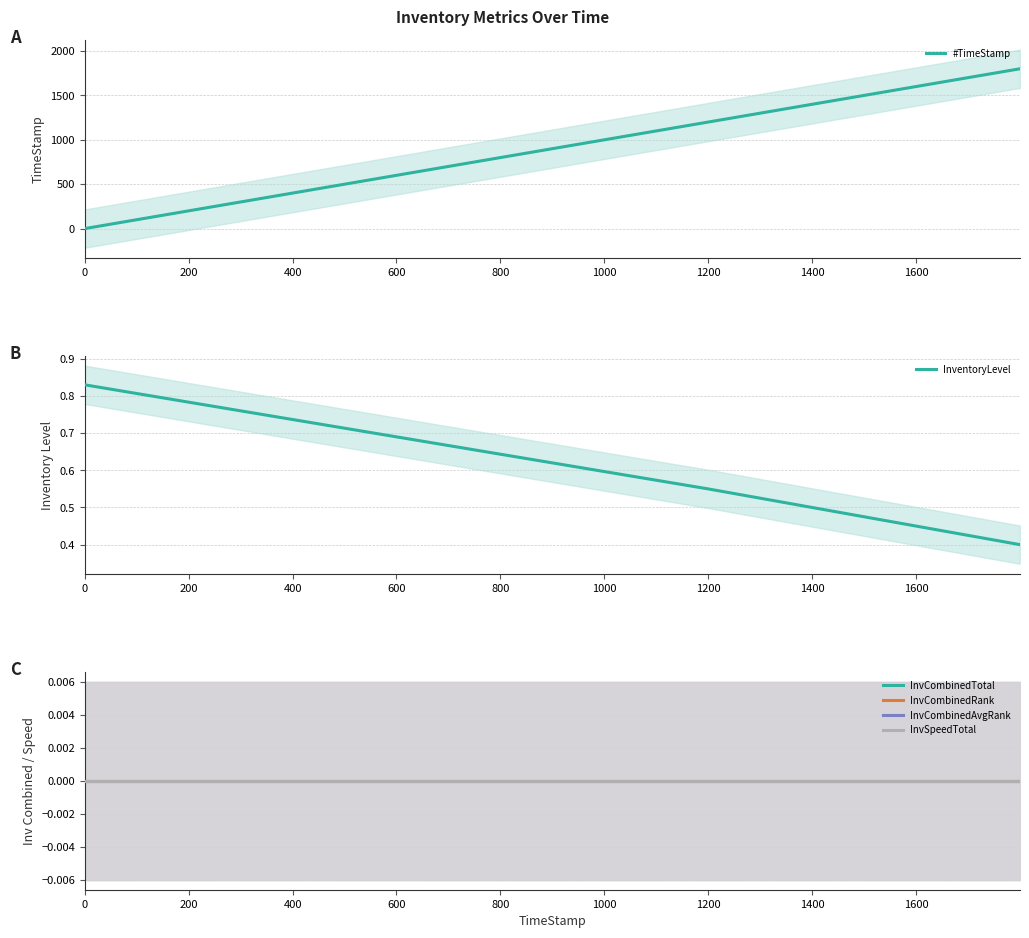

Which series has the largest total across all categories?

#TimeStamp